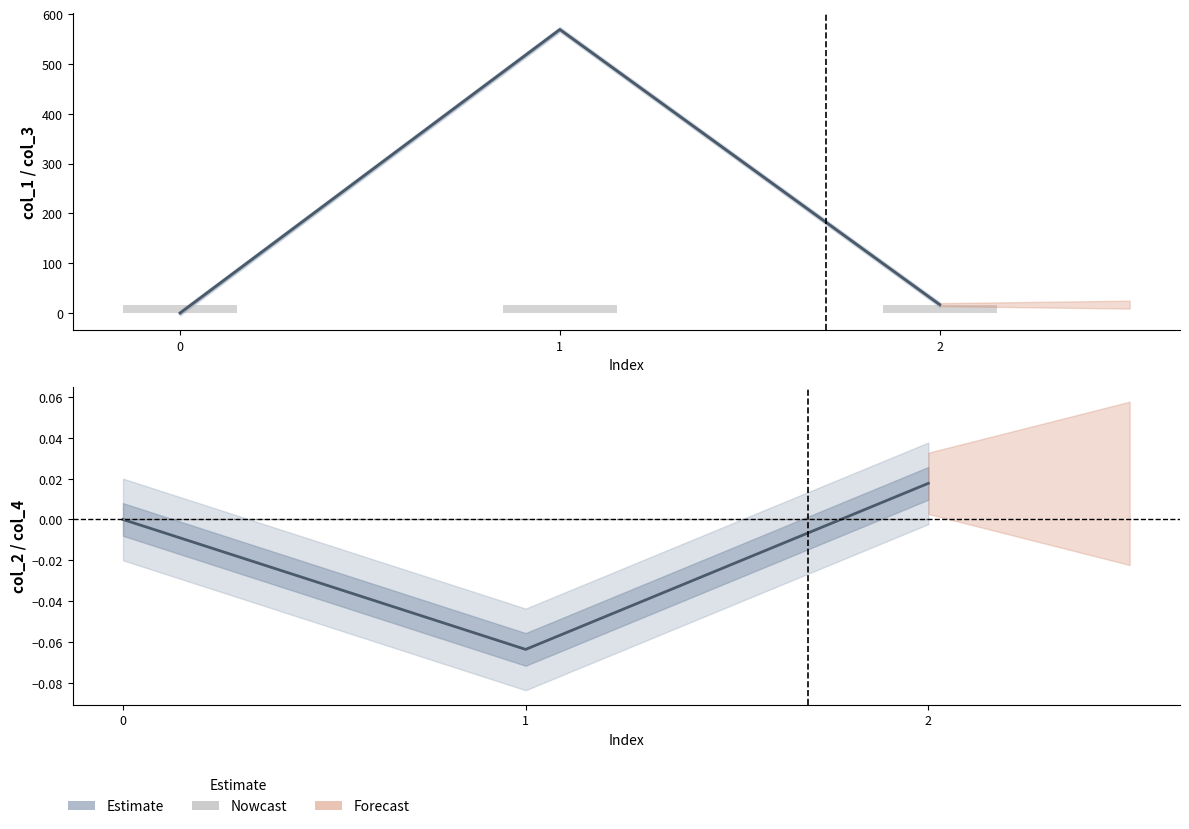

Which series has the largest total across all categories?

col_1 (Estimate)